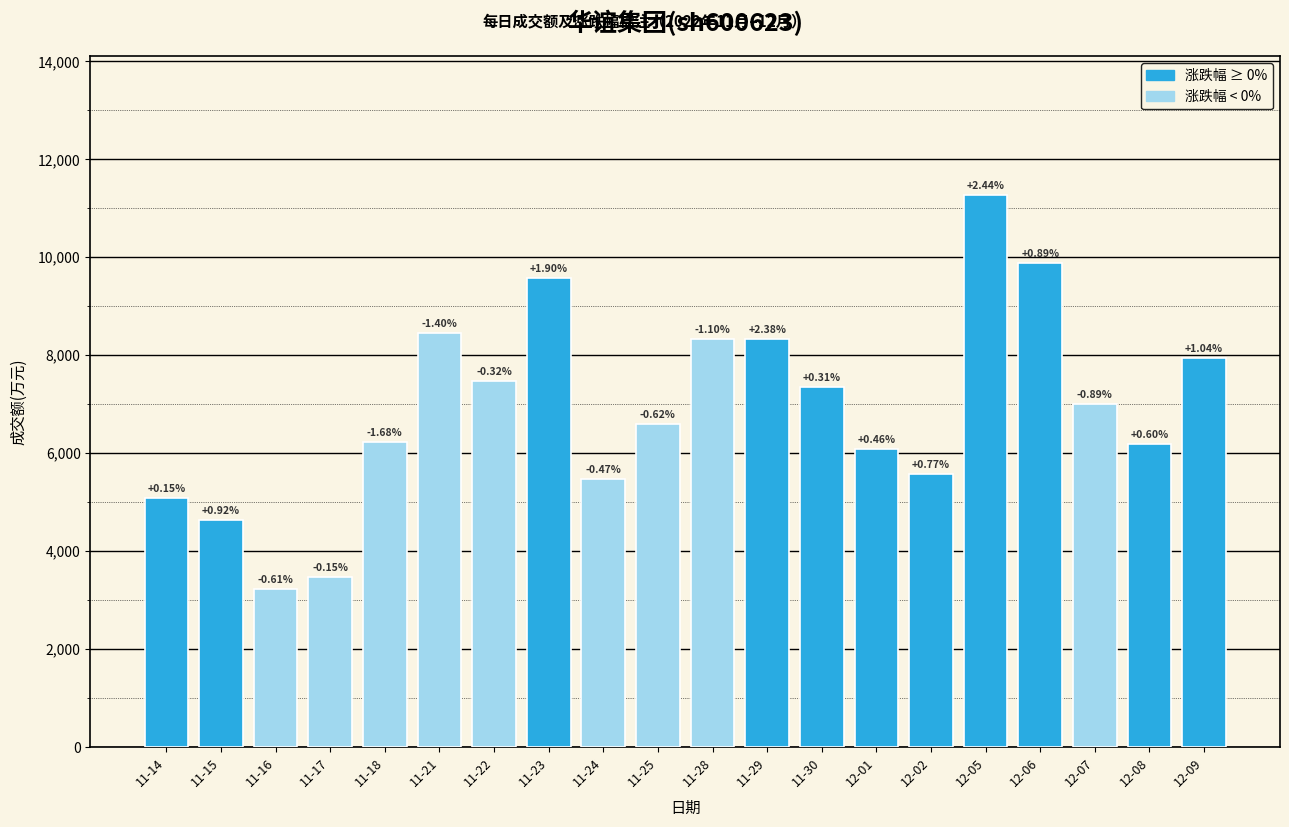

Reading left to right, what are all the values shown in this chart?

5093	4638	3224	3473	6231	8454	7471	9585	5481	6603	8333	8328	7354	6089	5580	11282	9887	6998	6184	7944